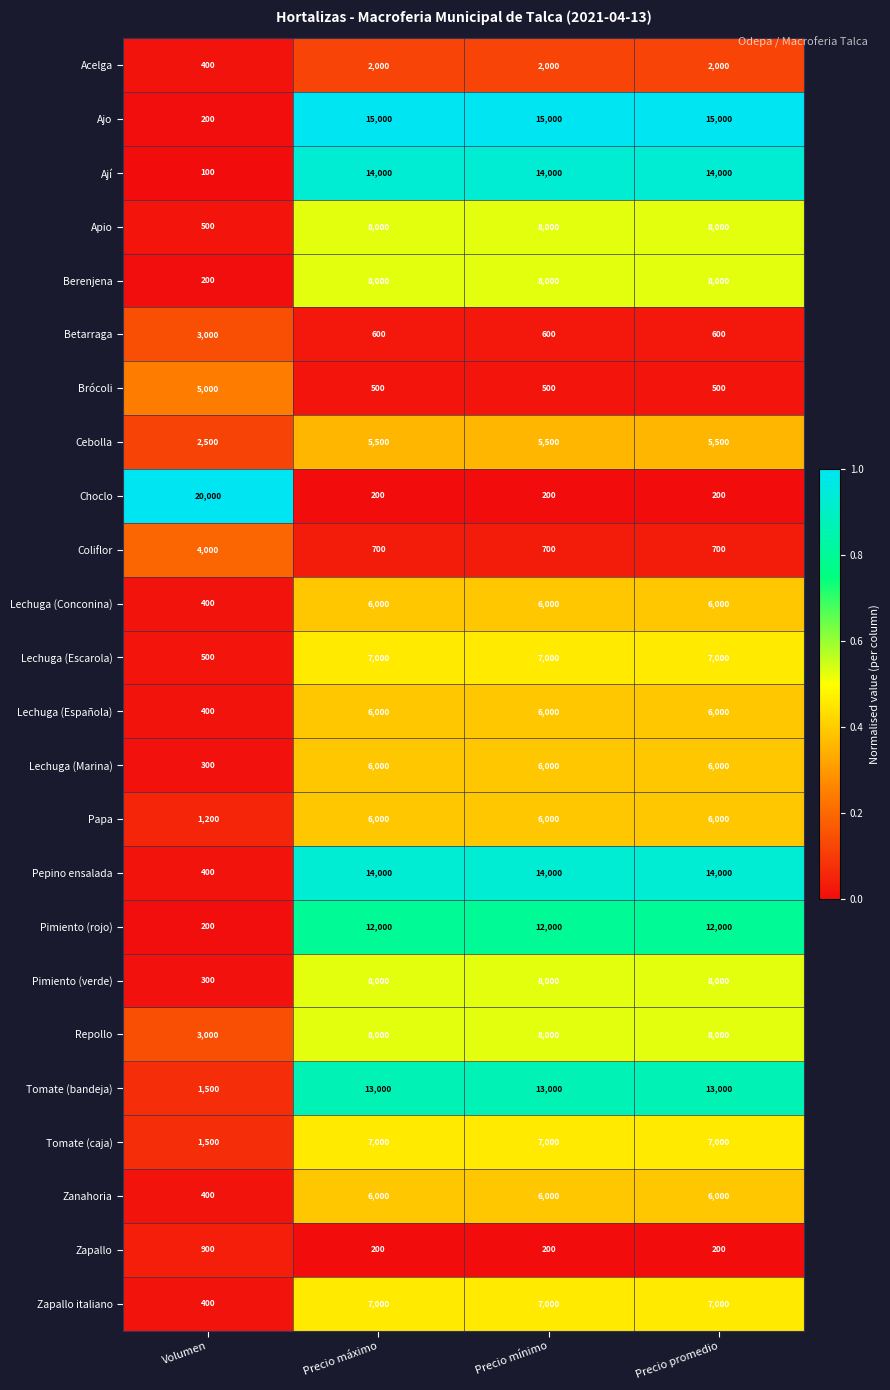

How many values in the Pepino ensalada series are below 14000?

1